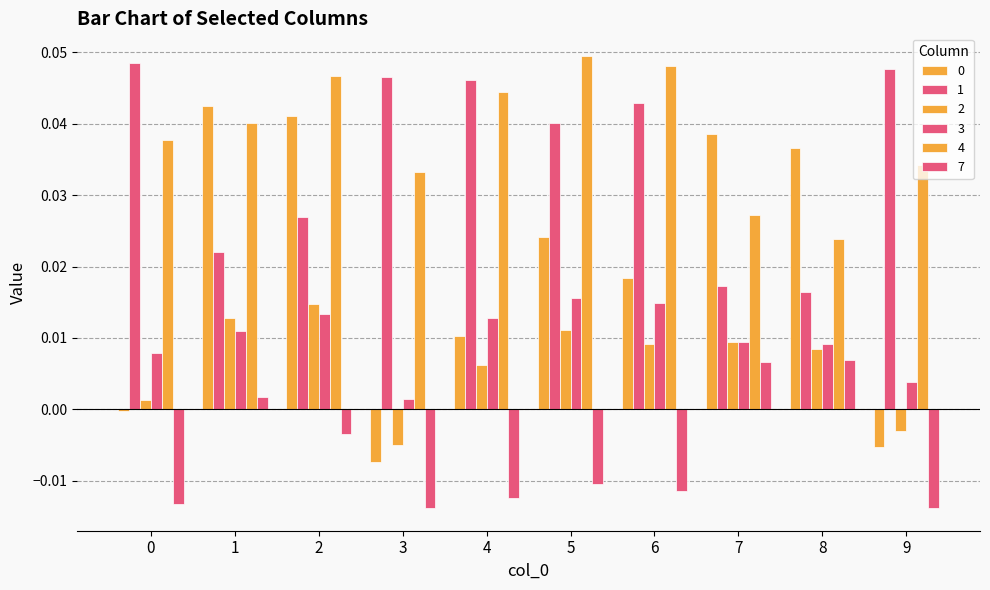

Which series has the largest total across all categories?

4